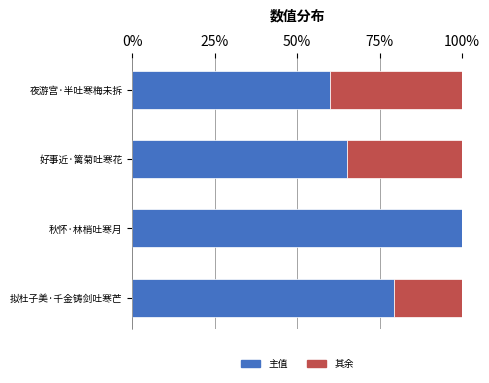

Rank the series by their maximum value, from highest to lowest.

主值, 其余